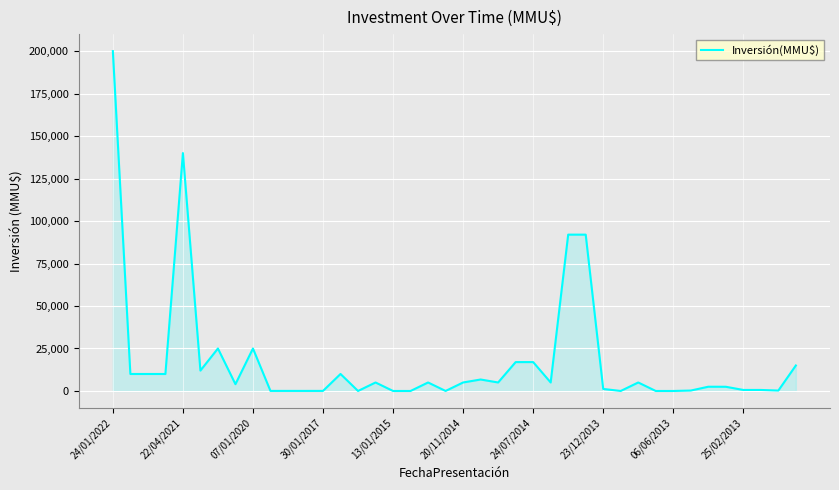

What is the difference between the maximum and minimum values?

200000